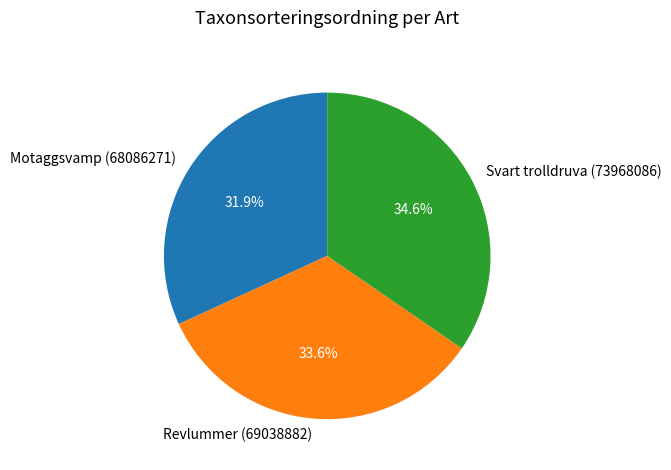

Is there a majority slice in this chart?

No